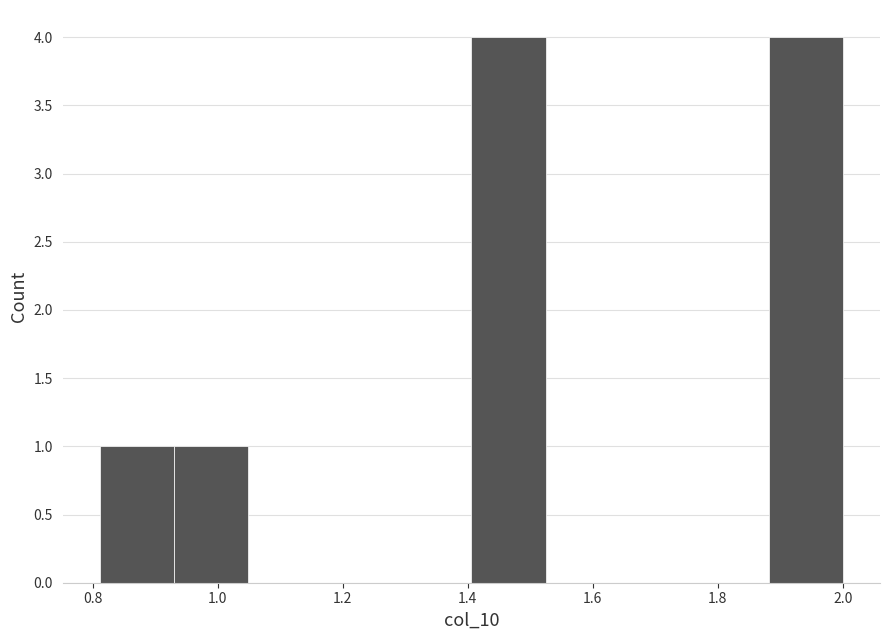

Reading left to right, list every bar in this chart as the range it spans on the x-axis followed by its height. Neither the bar edges nor the heights are printed on the chart, so give them approximately, as read against the axes.

0.82 to 0.94: 1
0.94 to 1.04: 1
1.04 to 1.16: 0
1.16 to 1.28: 0
1.28 to 1.40: 0
1.40 to 1.52: 4
1.52 to 1.64: 0
1.64 to 1.76: 0
1.76 to 1.88: 0
1.88 to 2.00: 4